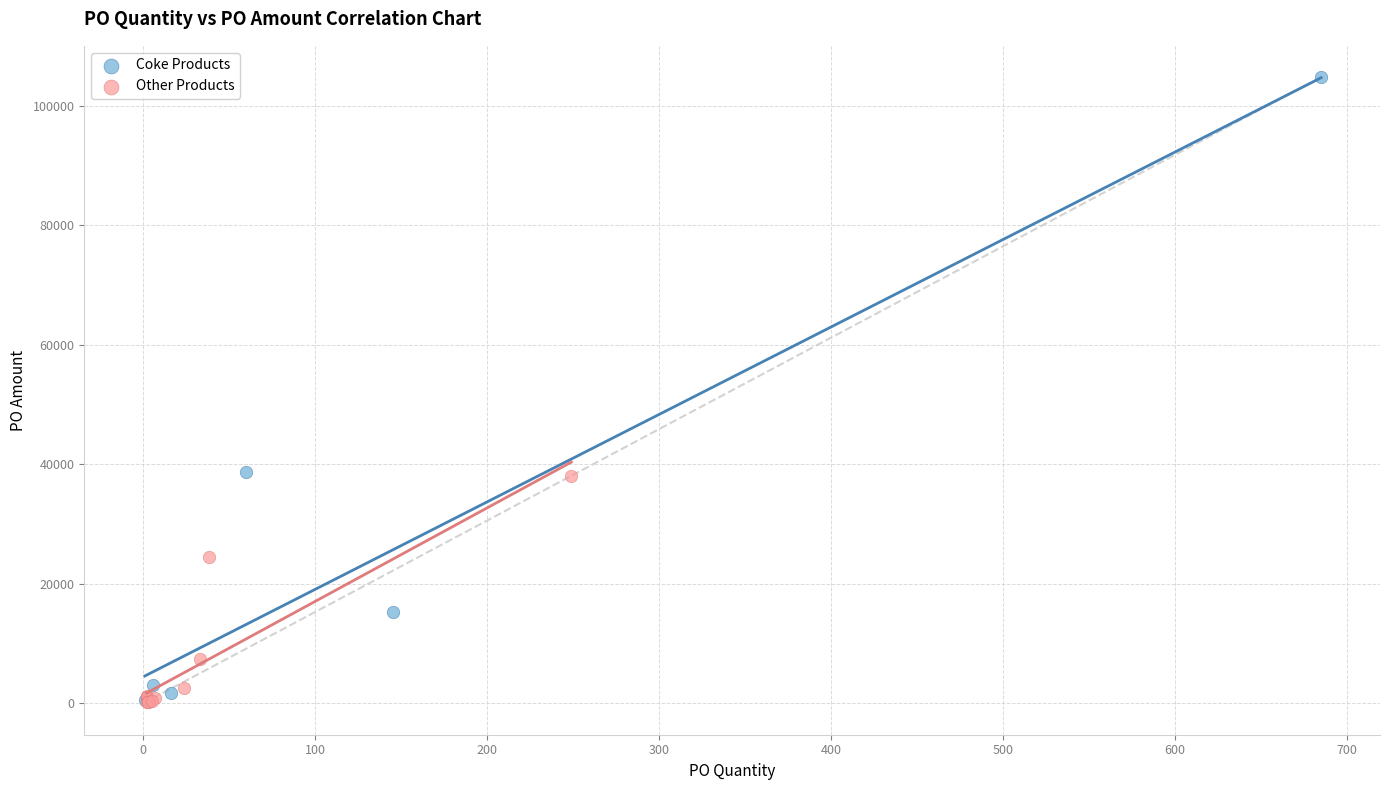

Which series contains the highest Y value?

Coke Products